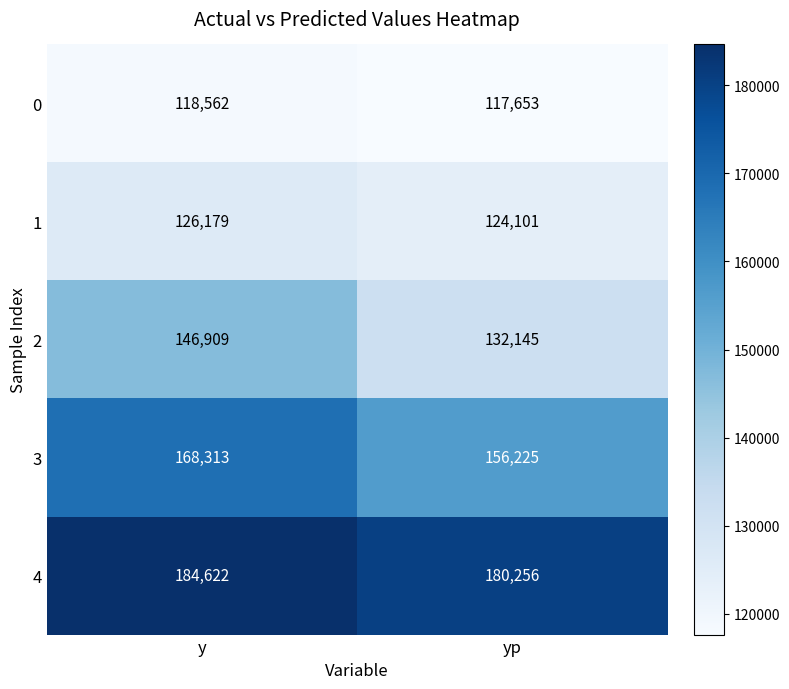

True or false: 3 has a value of 168313 at y.

True